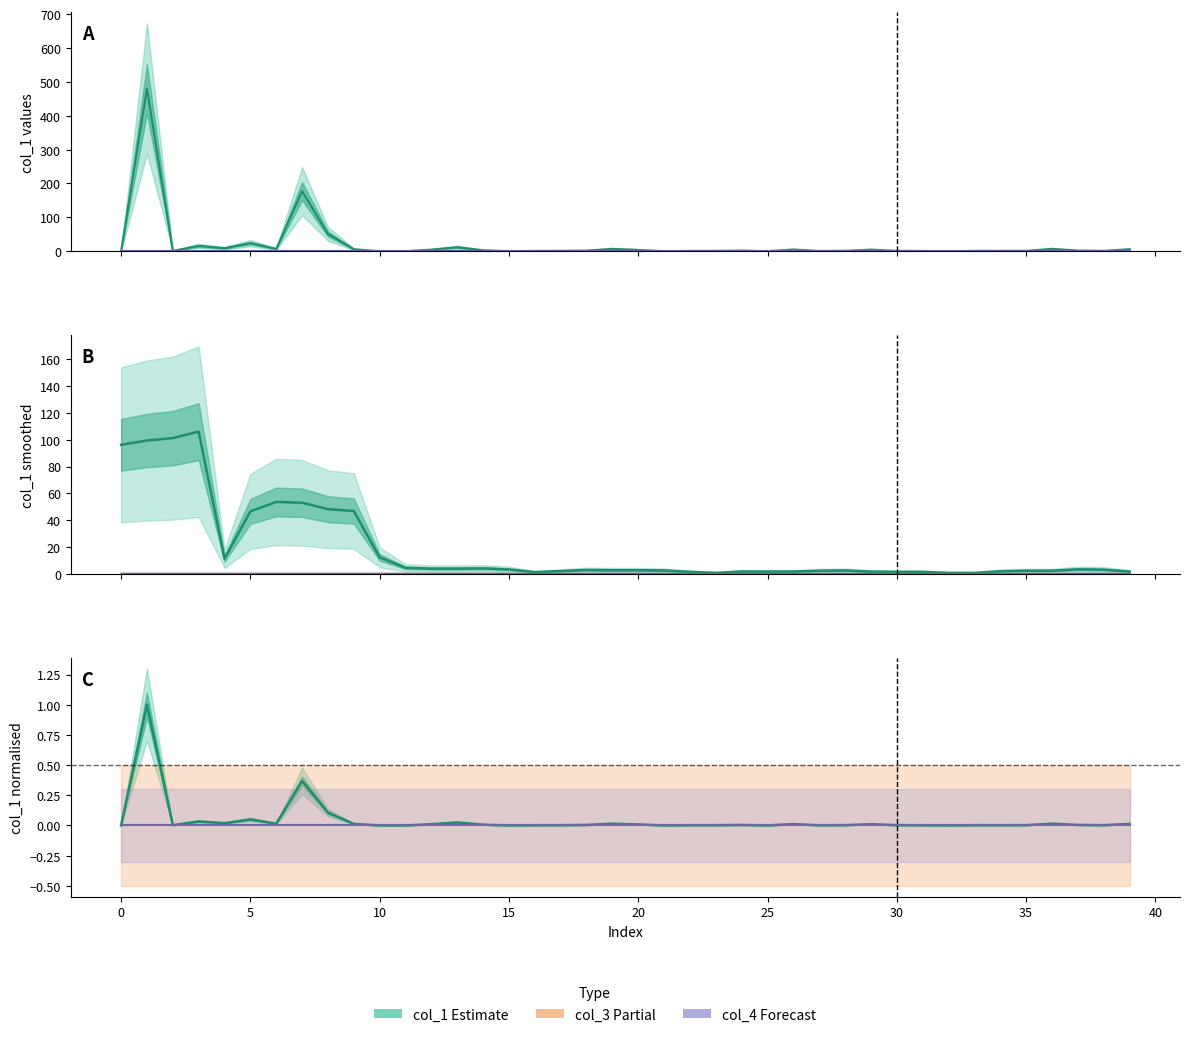

What is the spread (max minus min) of values at 22?

1.6